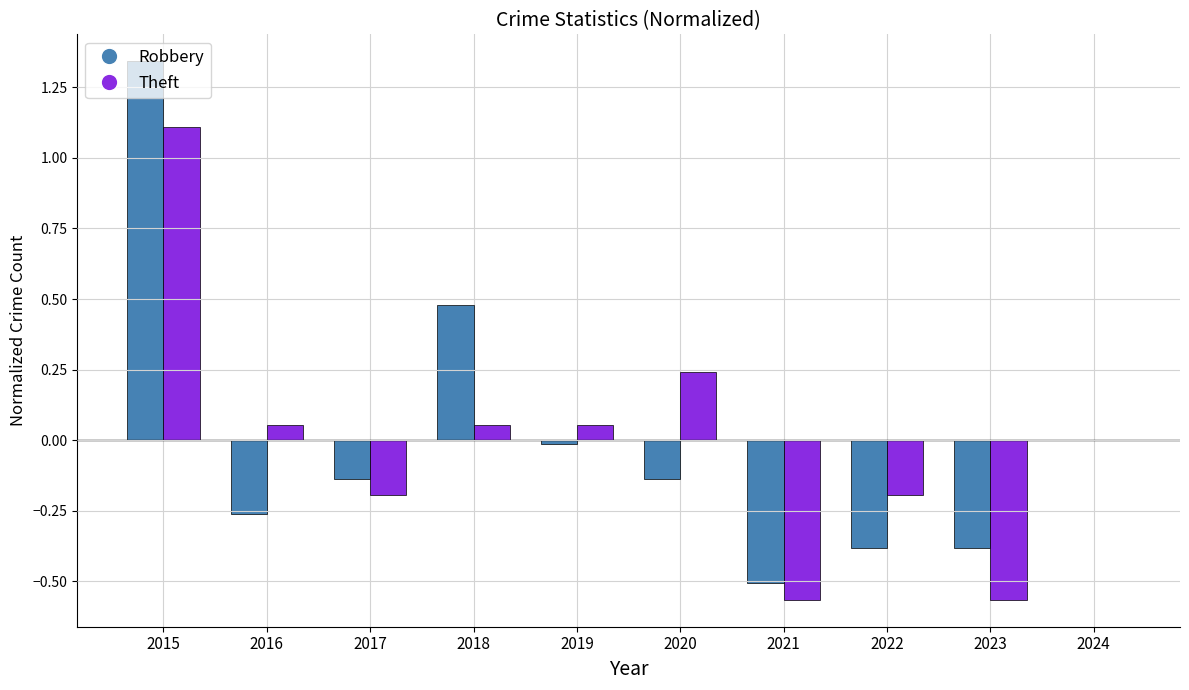

At which label does Robbery reach its peak?

2015